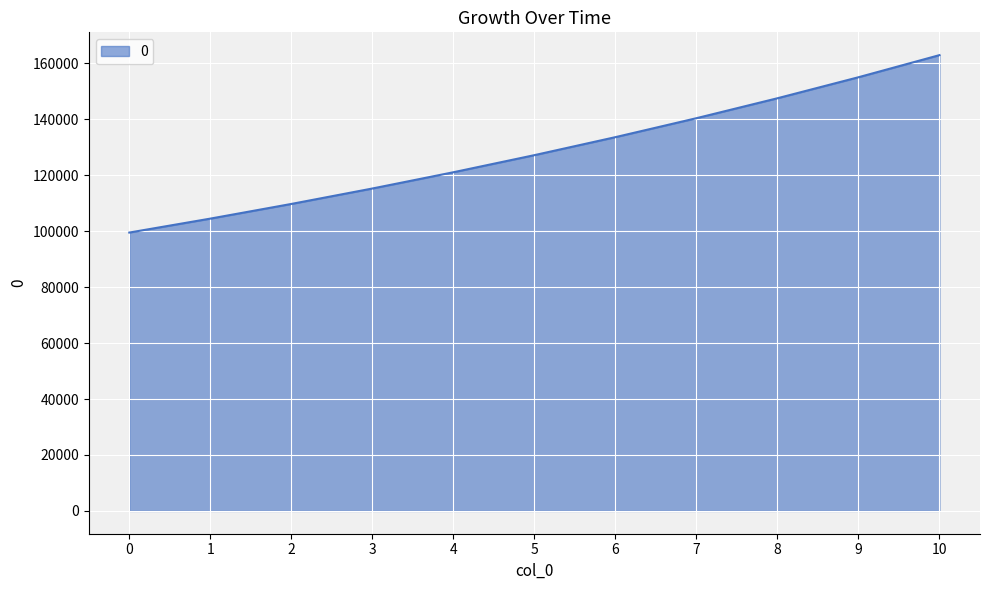

What is the difference between the values at 1 and 4?

16569.4